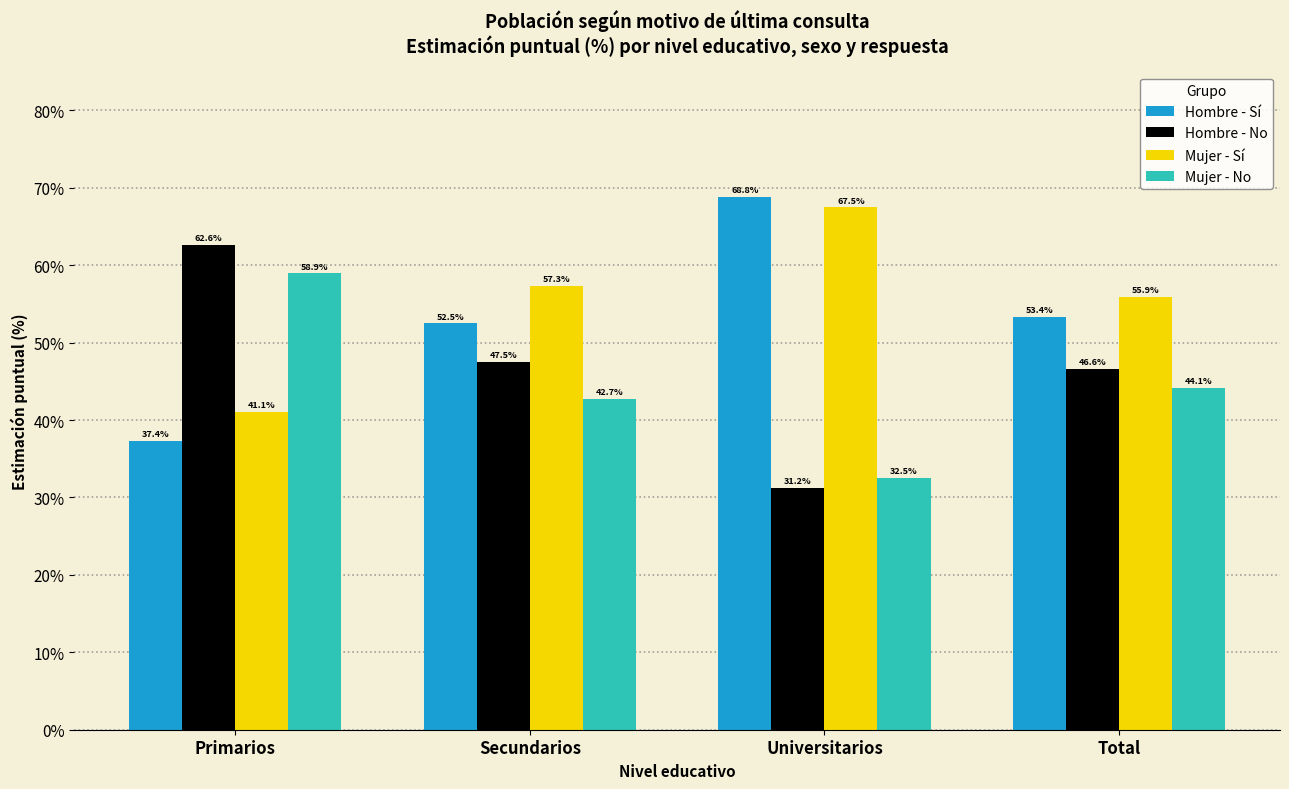

At which label is Mujer - No closest to 45?

Total